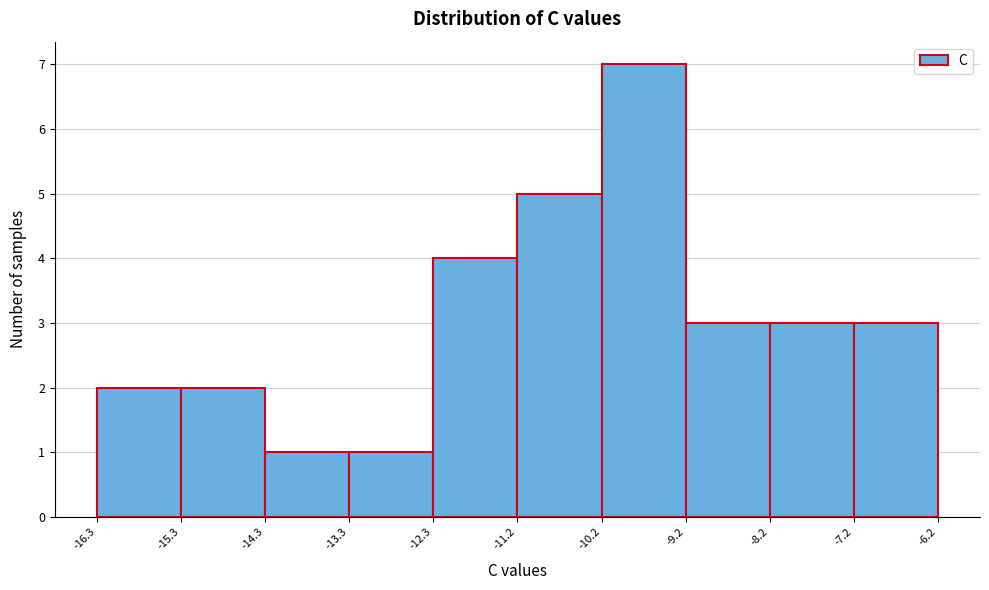

Over which range of the x-axis is the bar tallest?

-10.2 to -9.2